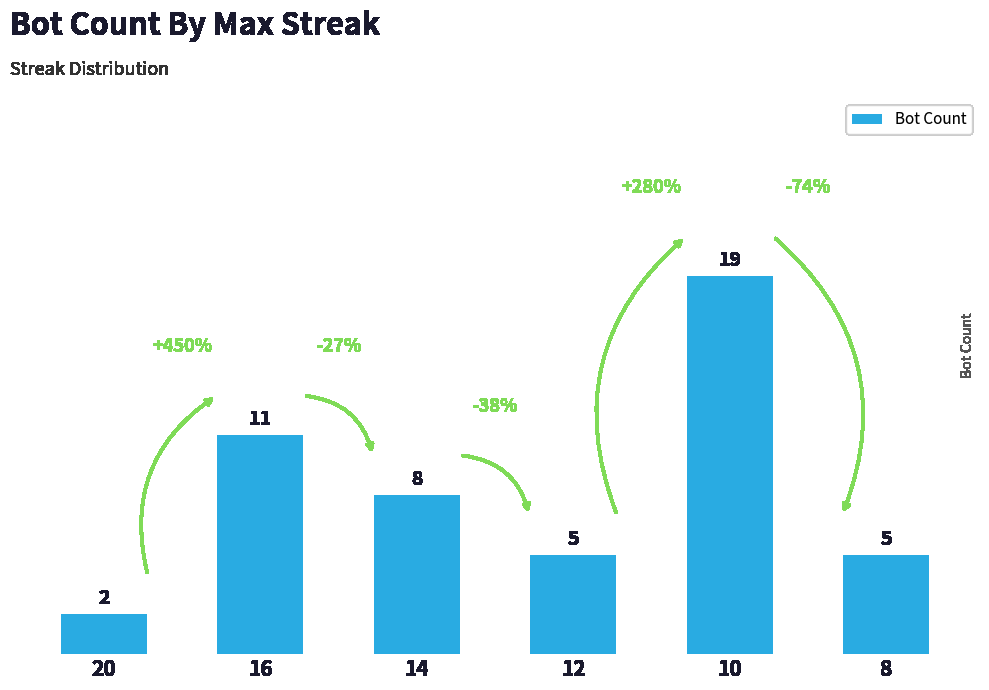

Which category has the highest value across all series?

10